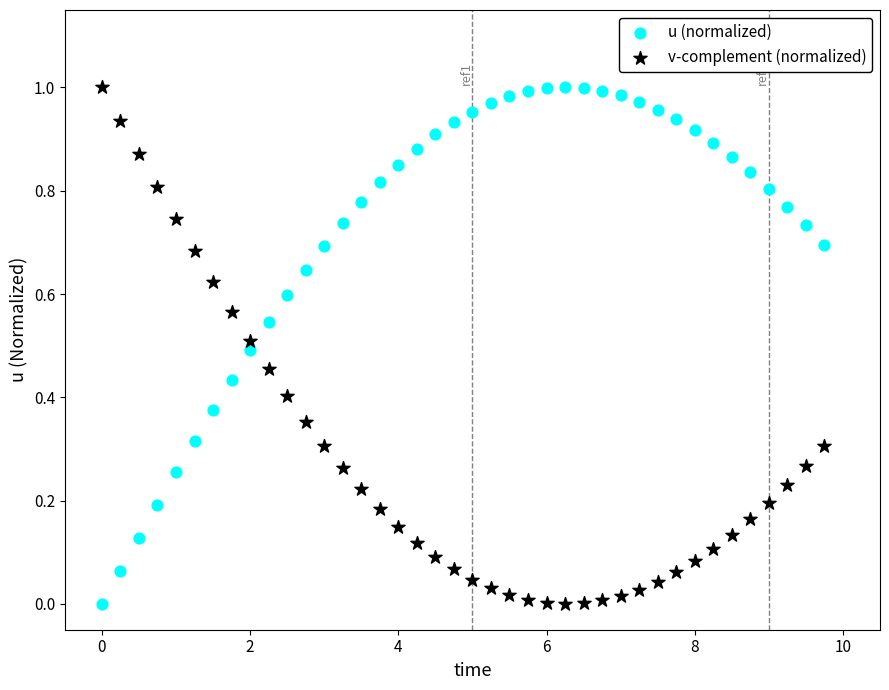

Across all data points, what is the range of X values (max minus min)?

9.8